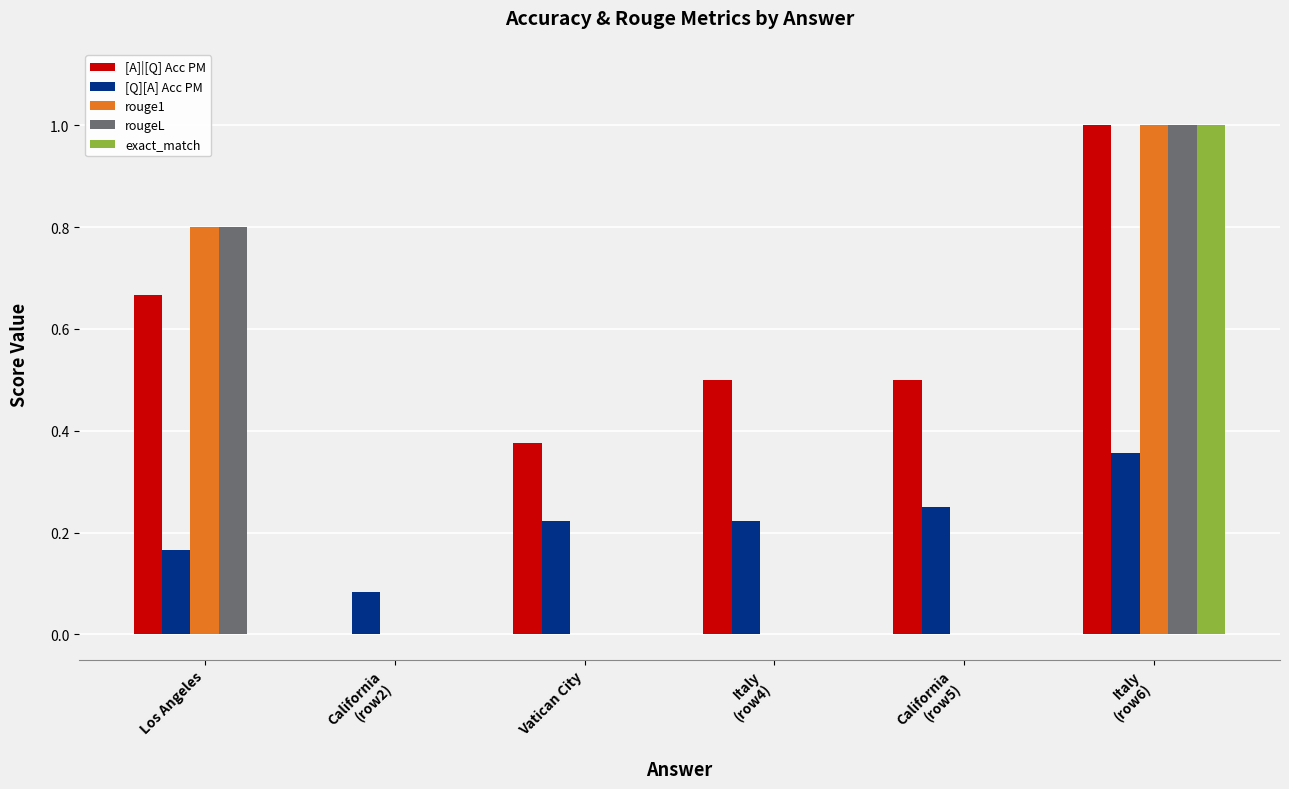

What is the sum of all [A]|[Q] Acc PM values?

3.0